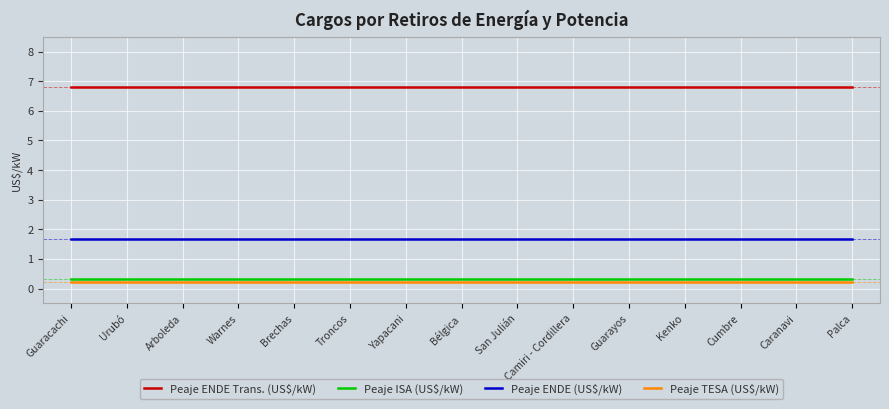

What position from the right is Warnes?

12